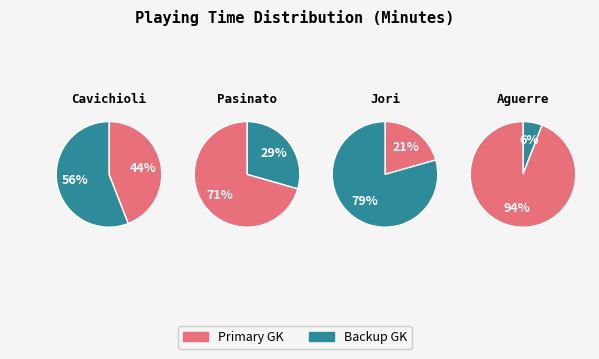

Between Jori and Matheus Cavichioli, which is larger?

Matheus Cavichioli